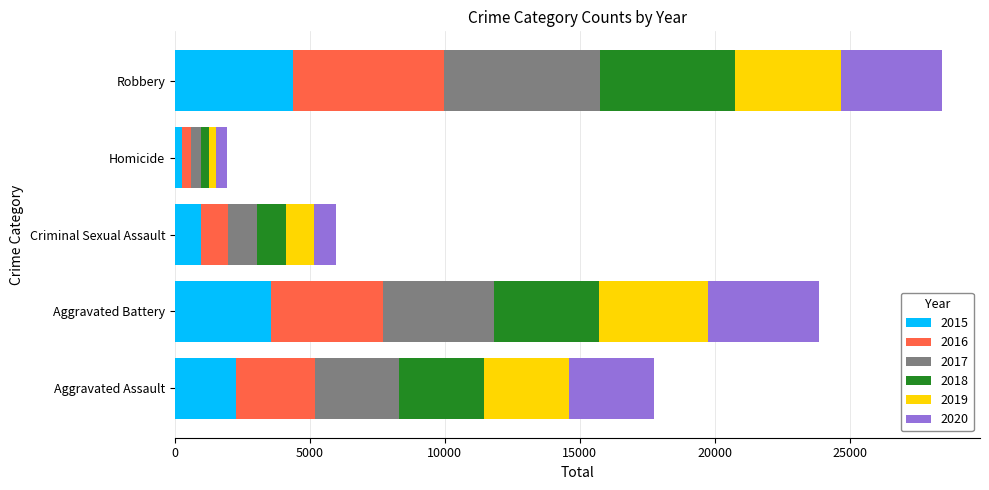

True or false: 2015 has a value of 4379 at Robbery.

True